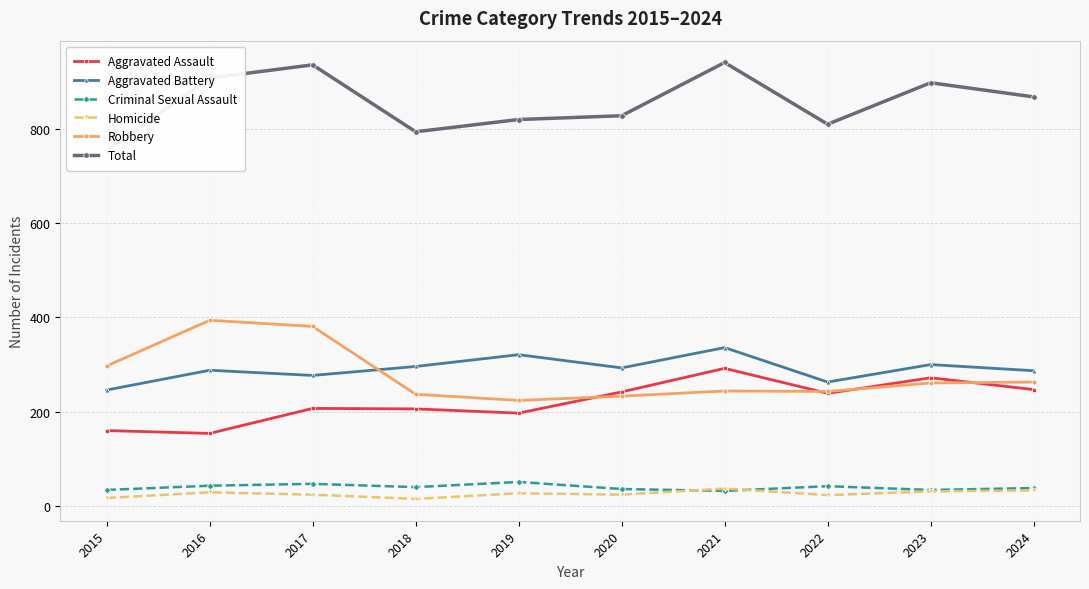

What is the difference between the Total values at 2022 and 2017?

126